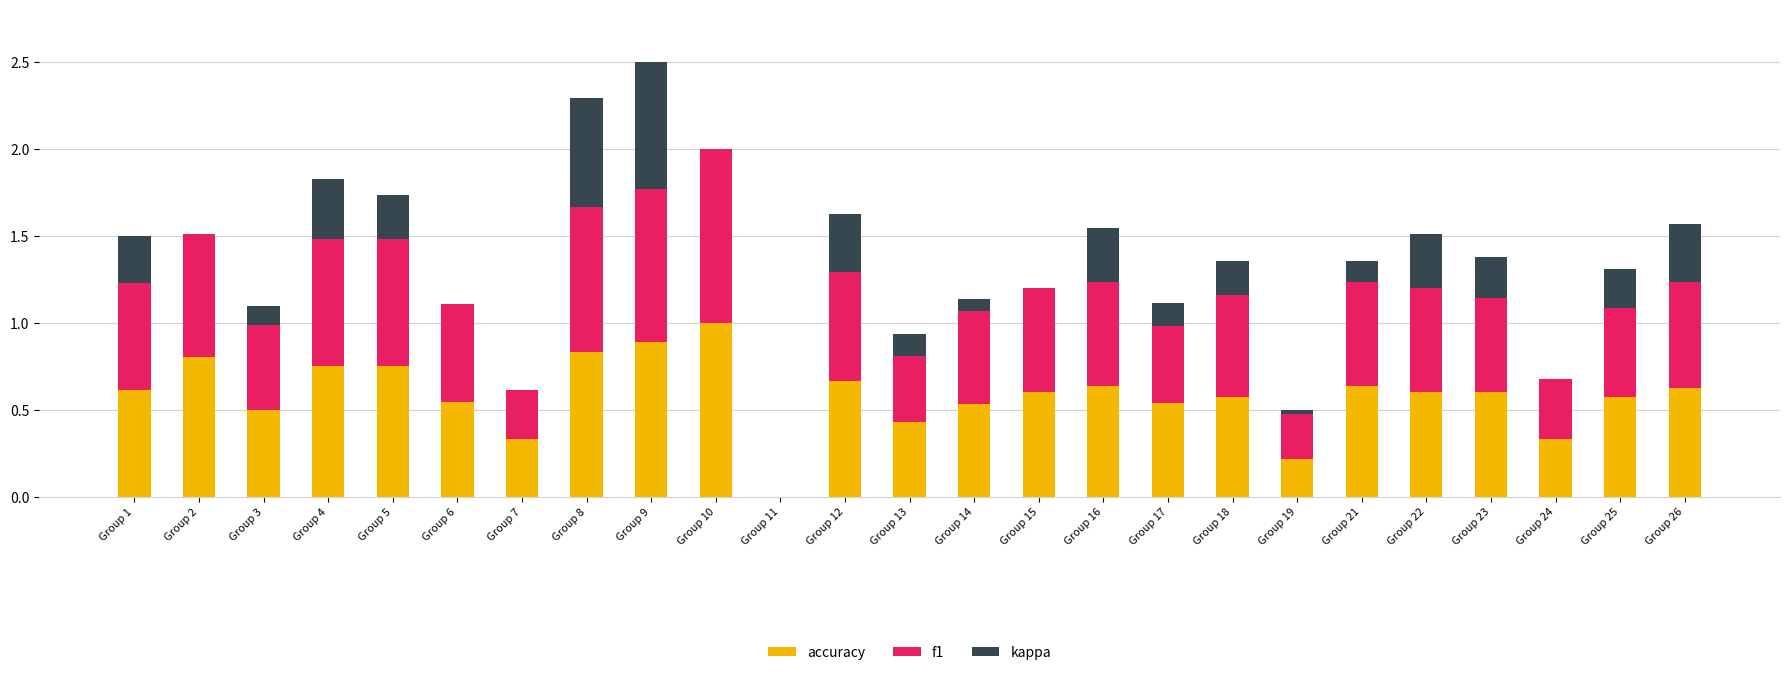

What is the maximum value for accuracy?

1.0